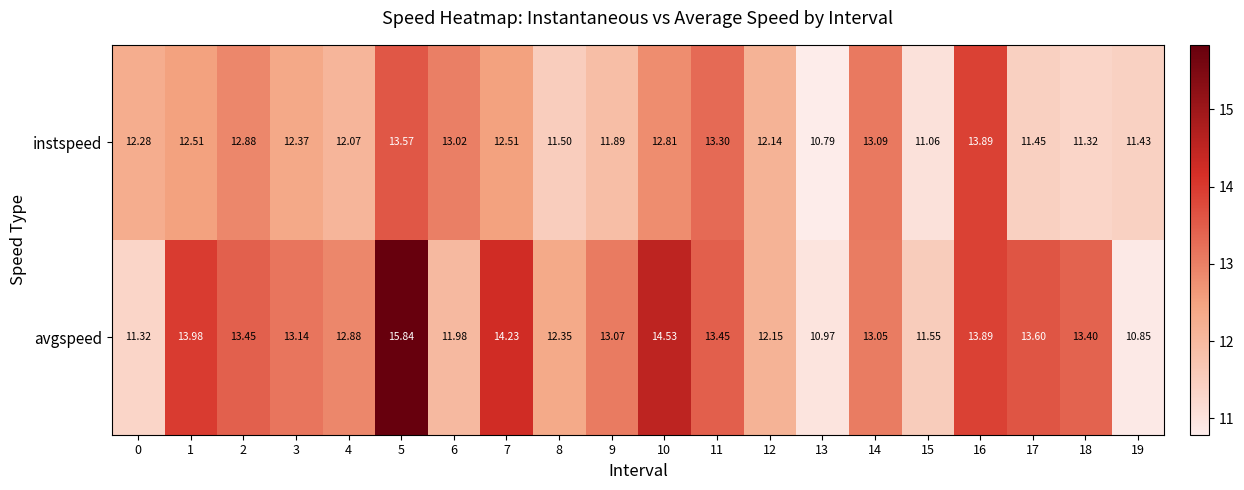

Is the value of instspeed at 9 greater than the value of avgspeed at 9?

No